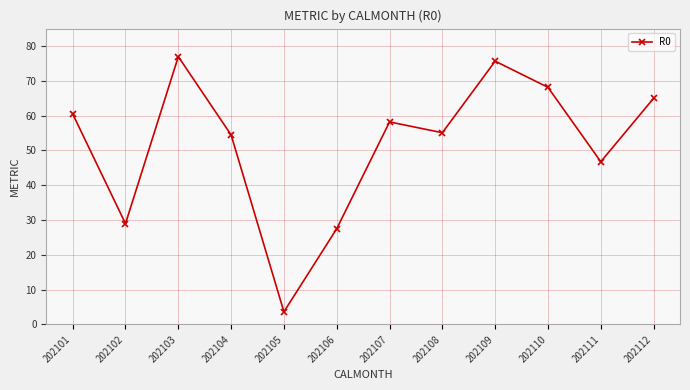

Which category has the lowest value across all series?

202105